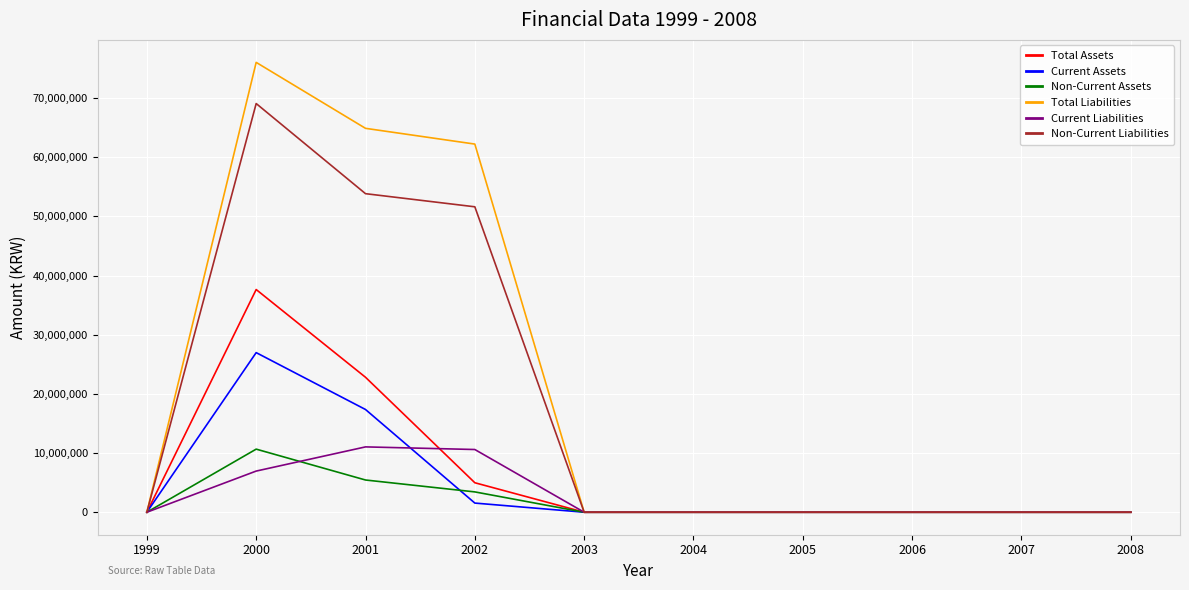

At which category is the sum across all series the highest?

2000